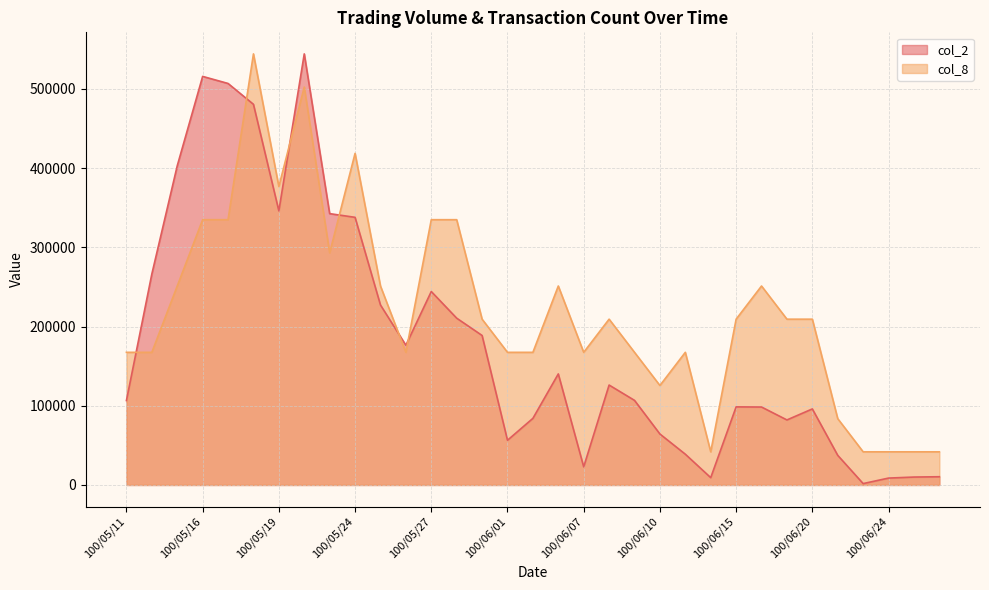

True or false: col_8 has more than 2 points higher than both neighbors.

True